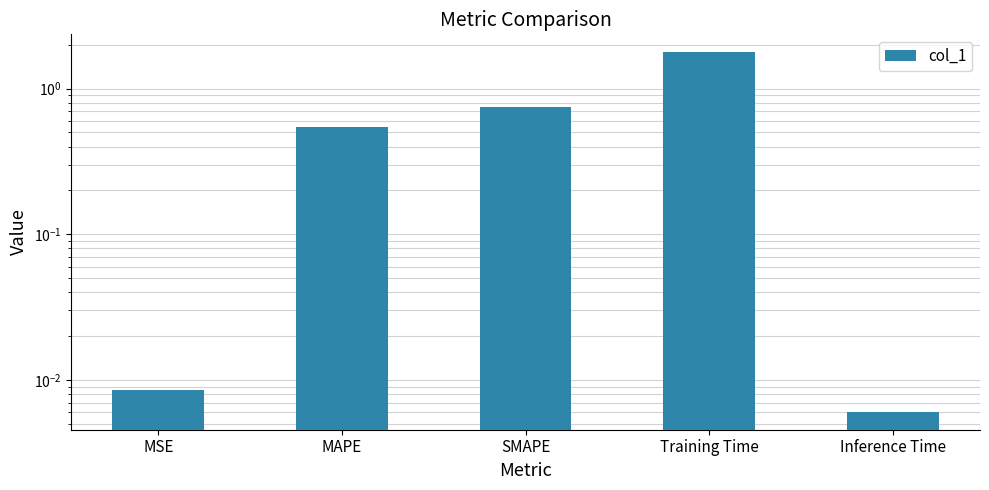

What is the sum of the values at Inference Time and SMAPE?

0.8